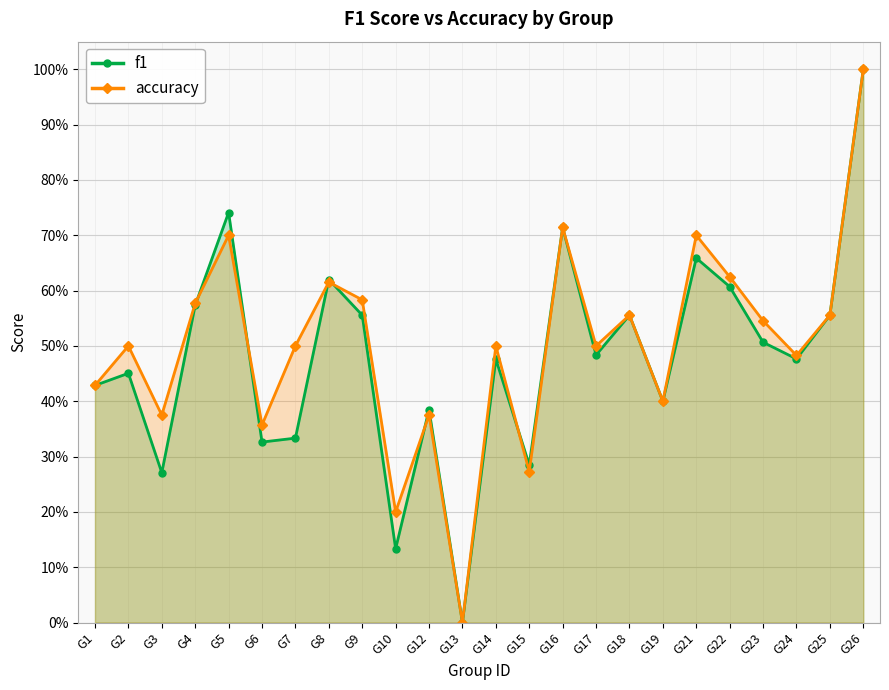

What is the difference between the maximum and second lowest values in the accuracy series?

0.8